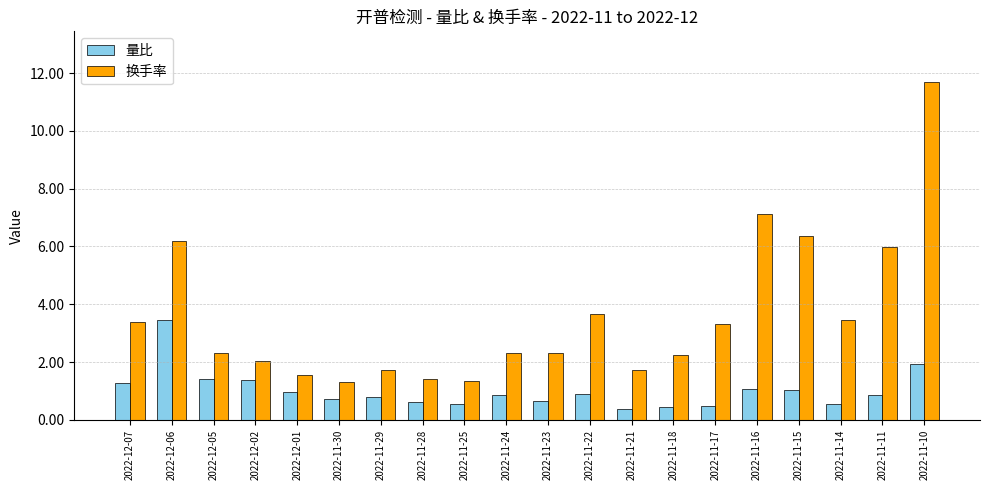

What is the average value of the 量比 series?

1.0